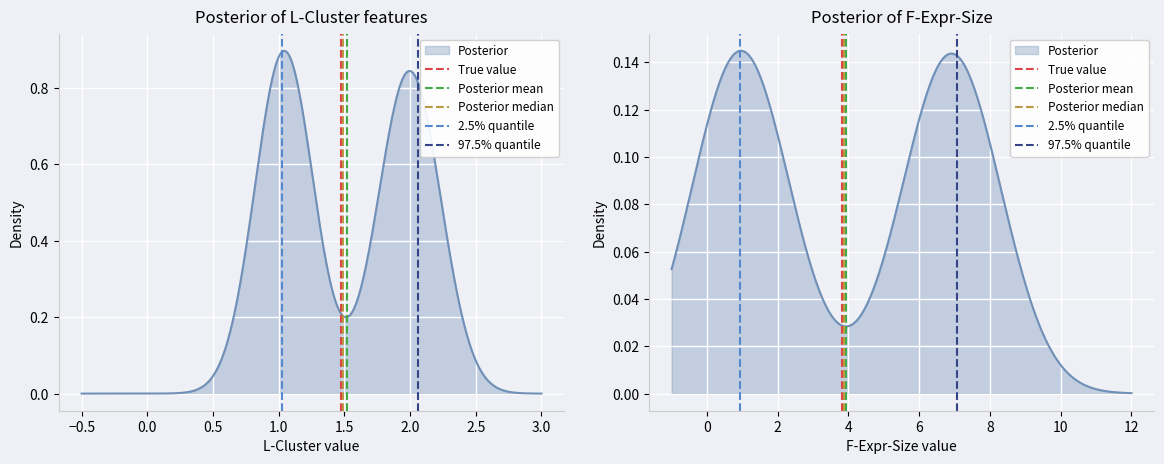

Is the value of 97.5% quantile at −1.0 greater than the value of Posterior mean at −1.0?

No